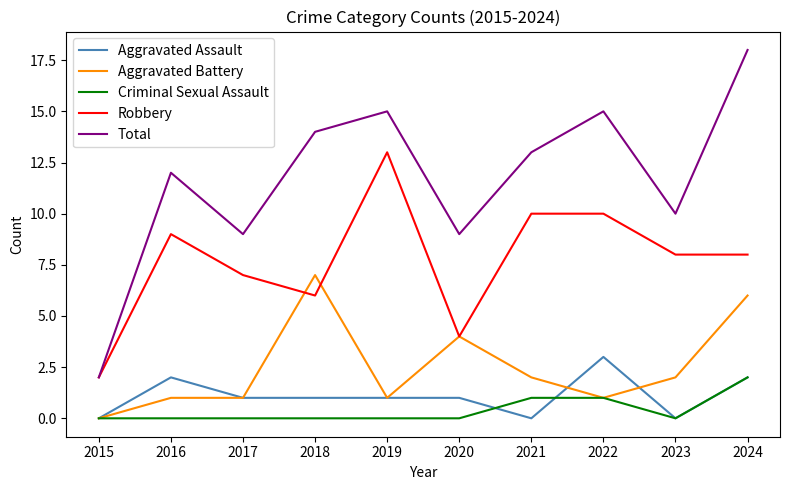

What are all the series names shown in the legend?

Aggravated Assault, Aggravated Battery, Criminal Sexual Assault, Robbery, Total